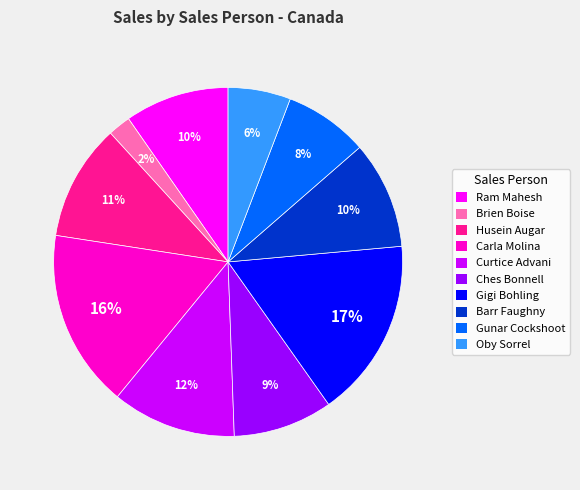

To the nearest percent, what portion does Carla Molina represent?

16%